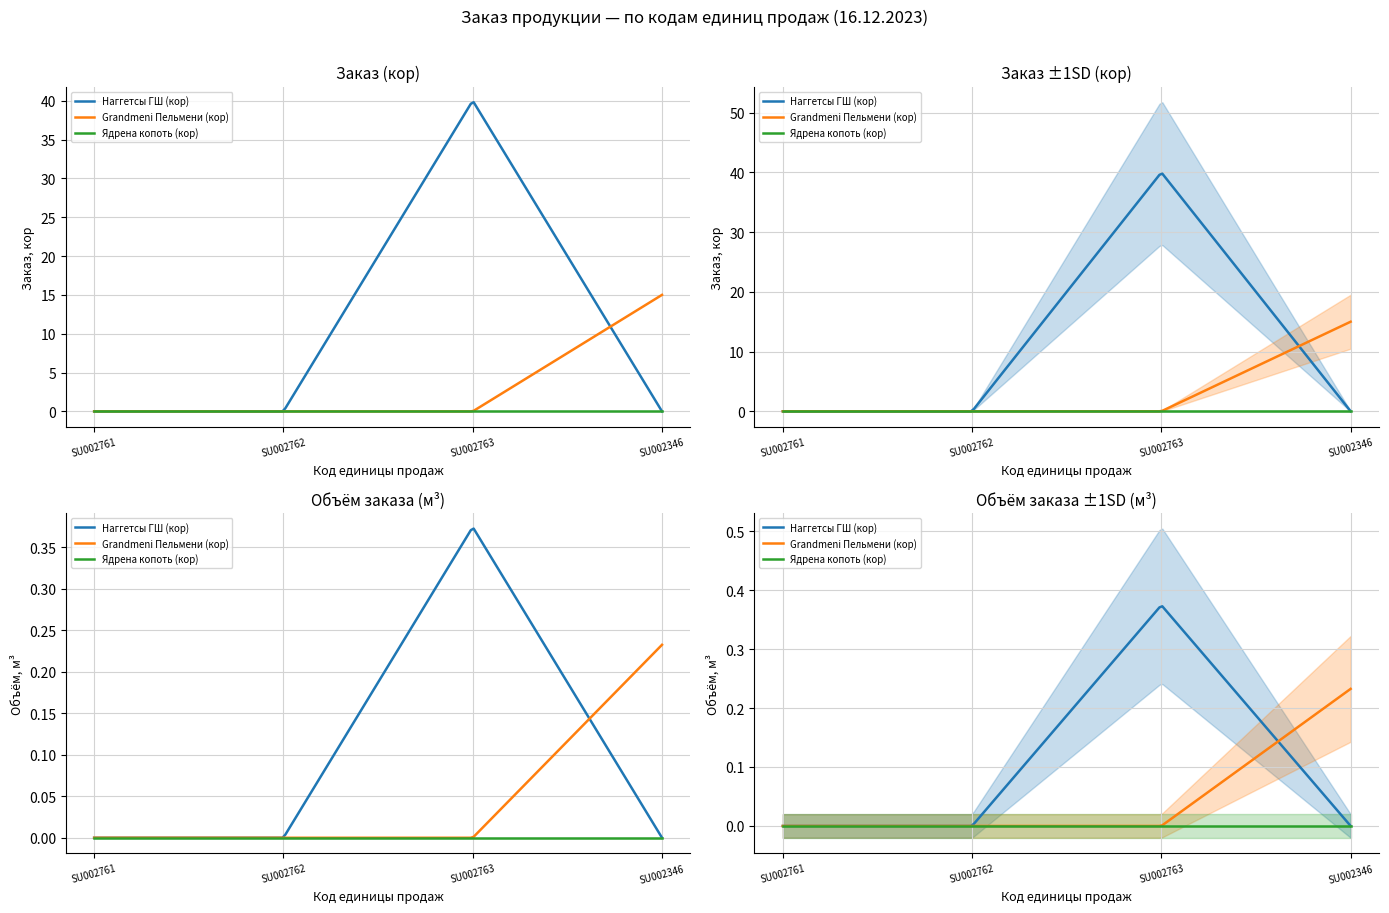

What position from the right is SU002346?

1